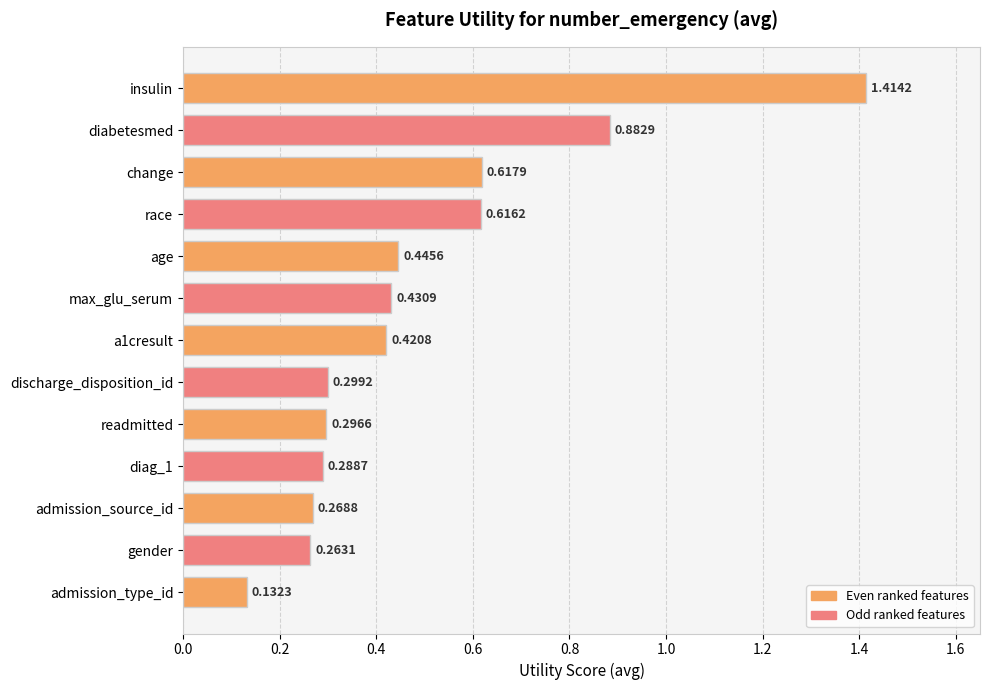

What is the label of the 11th bar from the top?

admission_source_id